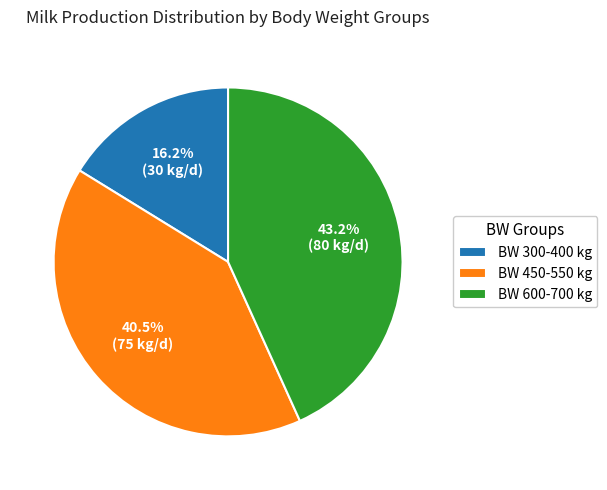

Which slice is the largest?

BW 600-700 kg